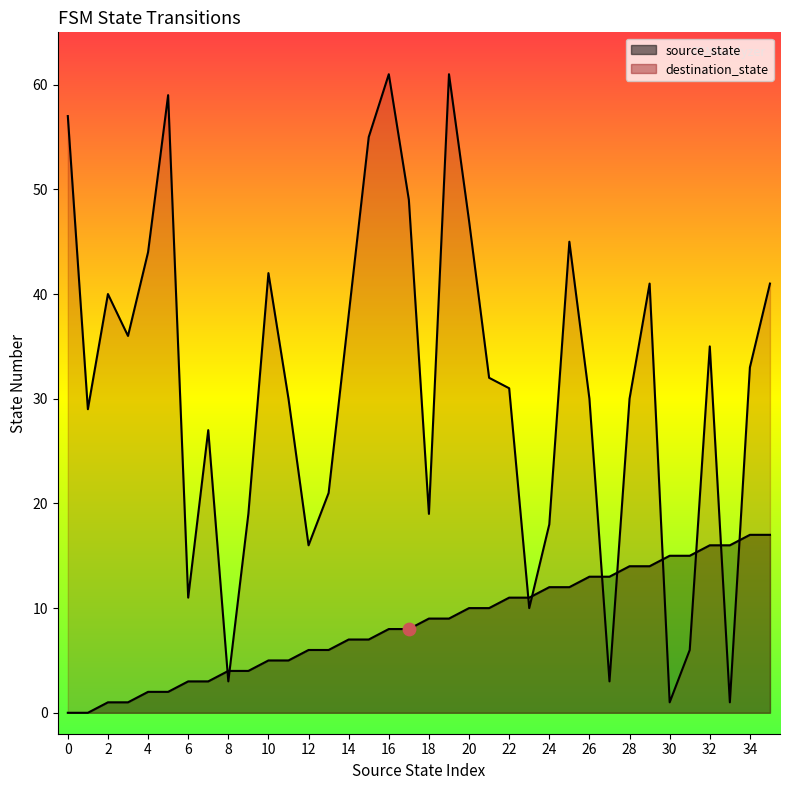

Is the value of source_state at 29 greater than the value of destination_state at 28?

No